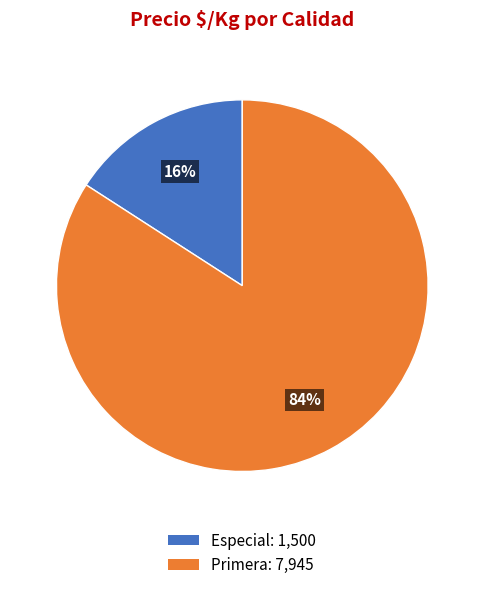

Is there any slice that represents more than half of the pie?

Yes